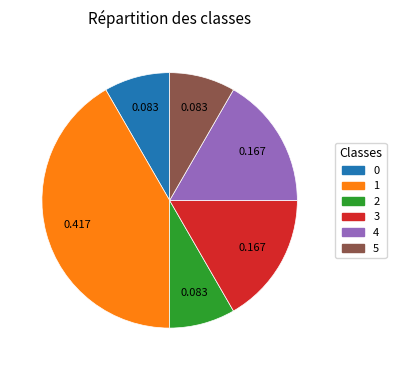

How many segments does this pie chart have?

6